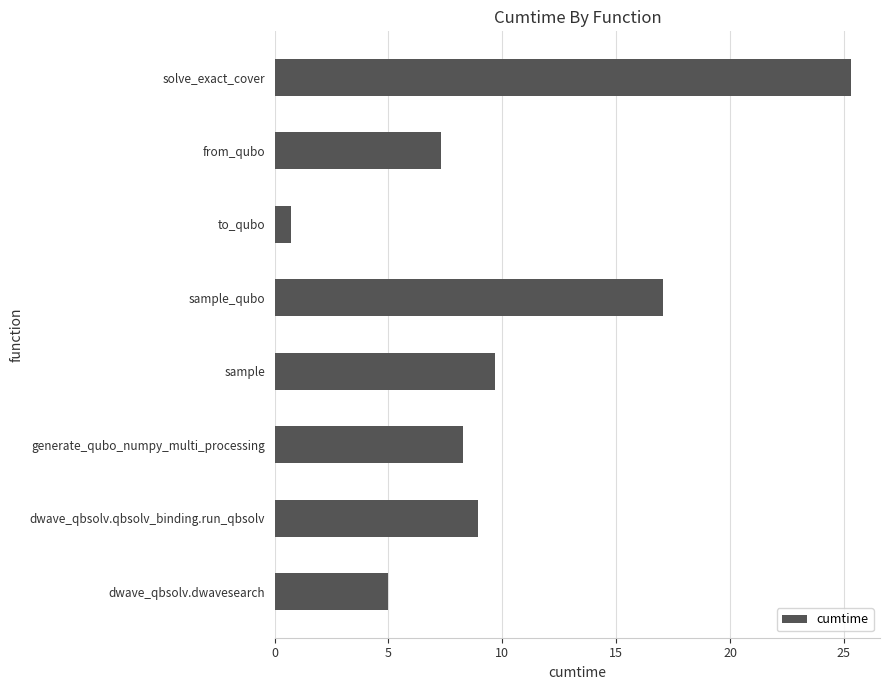

True or false: the data shows 13.8 at generate_qubo_numpy_multi_processing.

False